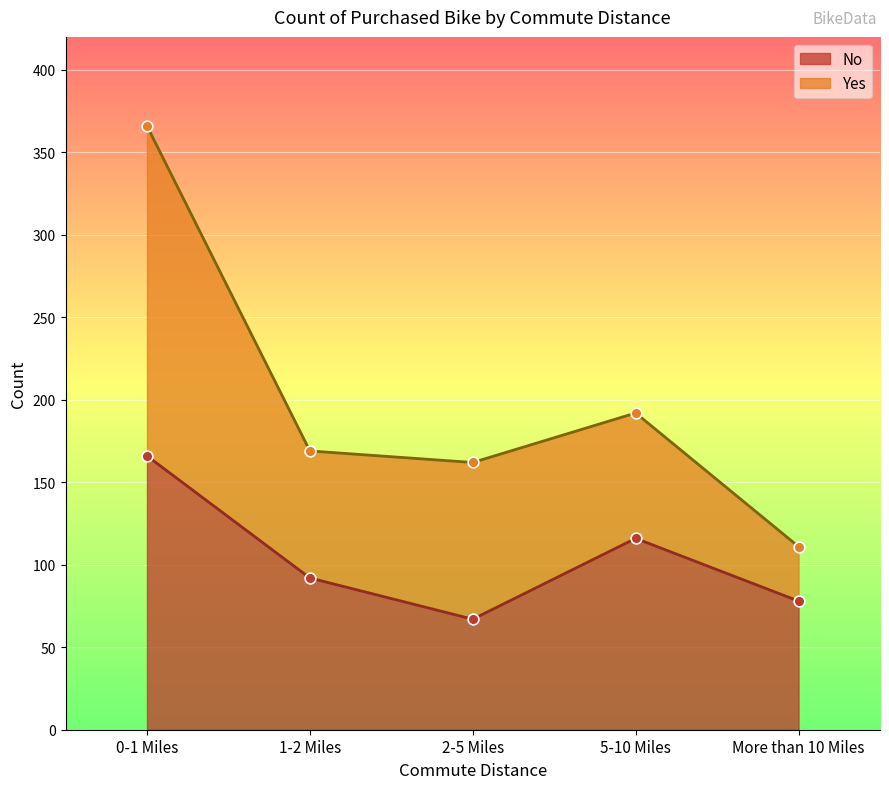

What is the ratio of the value at 5-10 Miles to the value at 2-5 Miles?

1.7